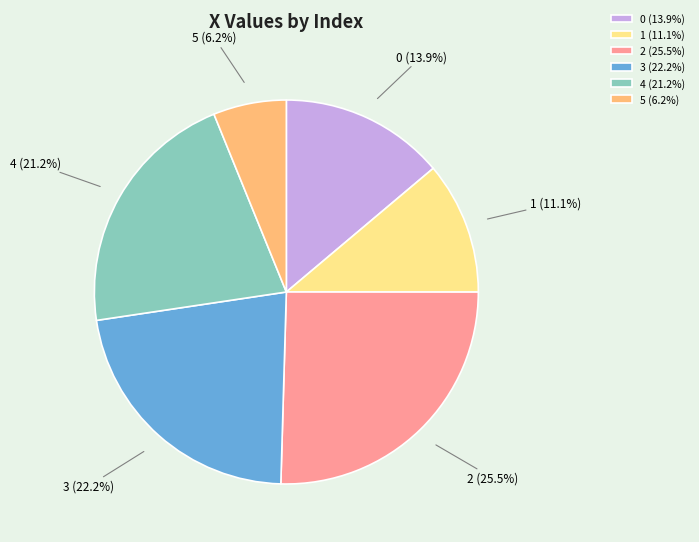

What percentage is the 0 slice, to the nearest percent?

14%